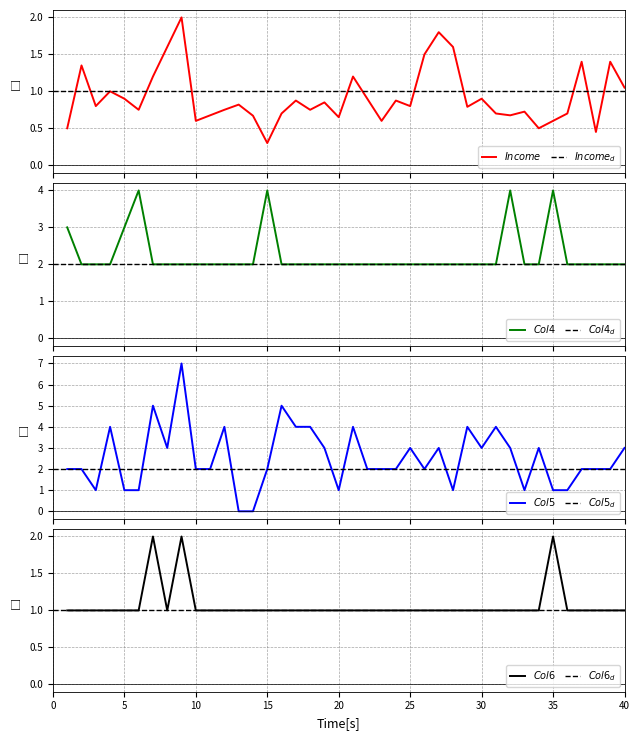

Which label corresponds to the largest value in the chart?

9